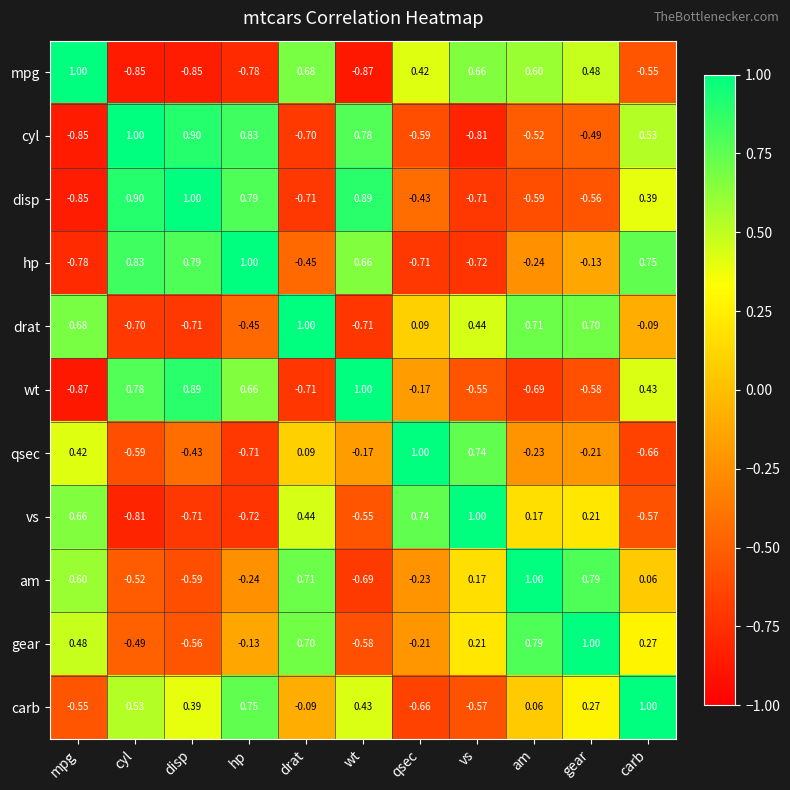

Rank the series at carb from lowest to highest value.

qsec, vs, mpg, drat, am, gear, disp, wt, cyl, hp, carb